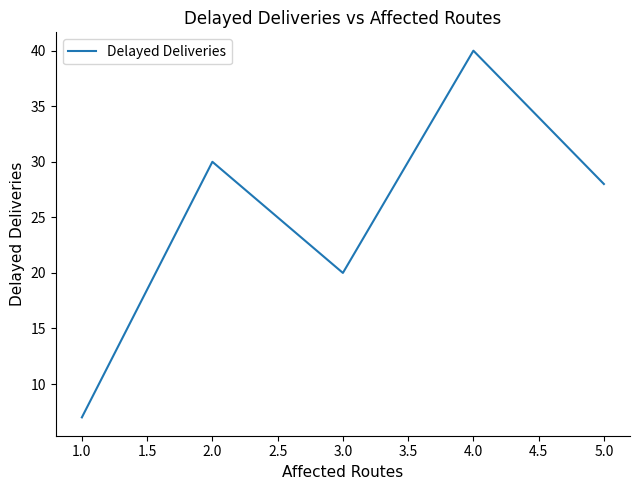

The value at 5.0 is 28. True or false?

True